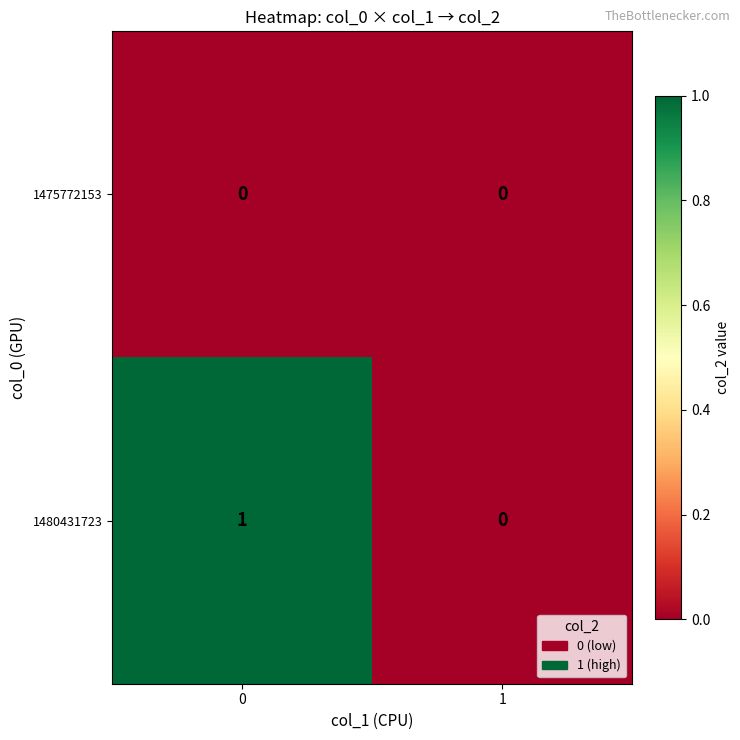

Count the number of data series in this chart.

2